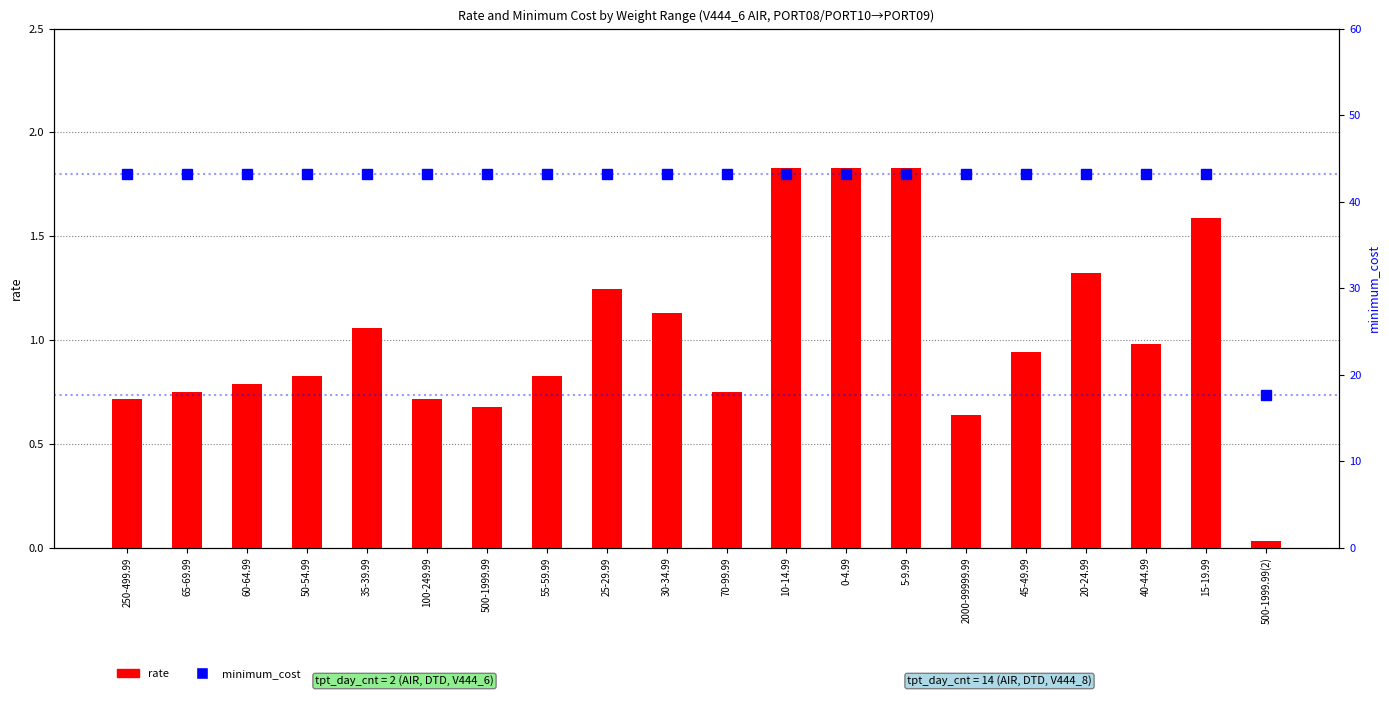

At which label is minimum_cost closest to 30?

500-1999.99(2)